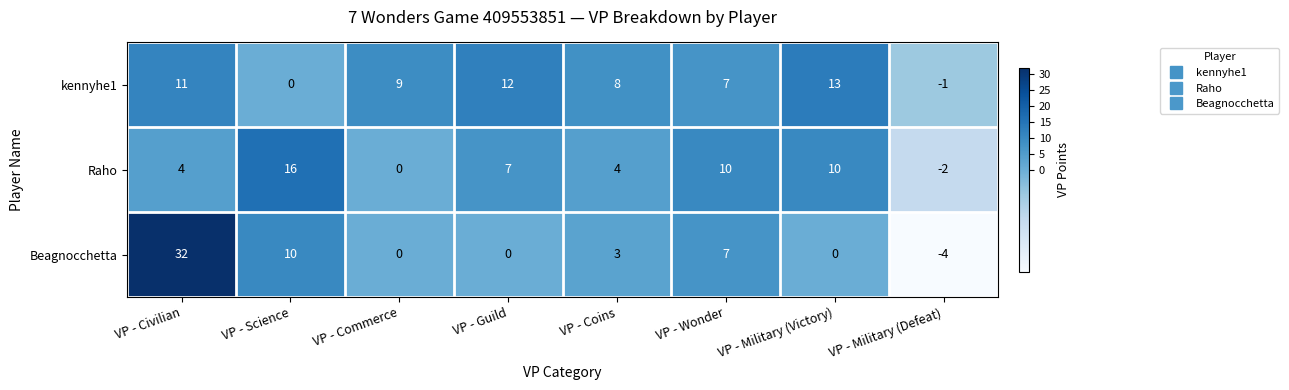

Which series has the largest range (max minus min)?

Beagnocchetta